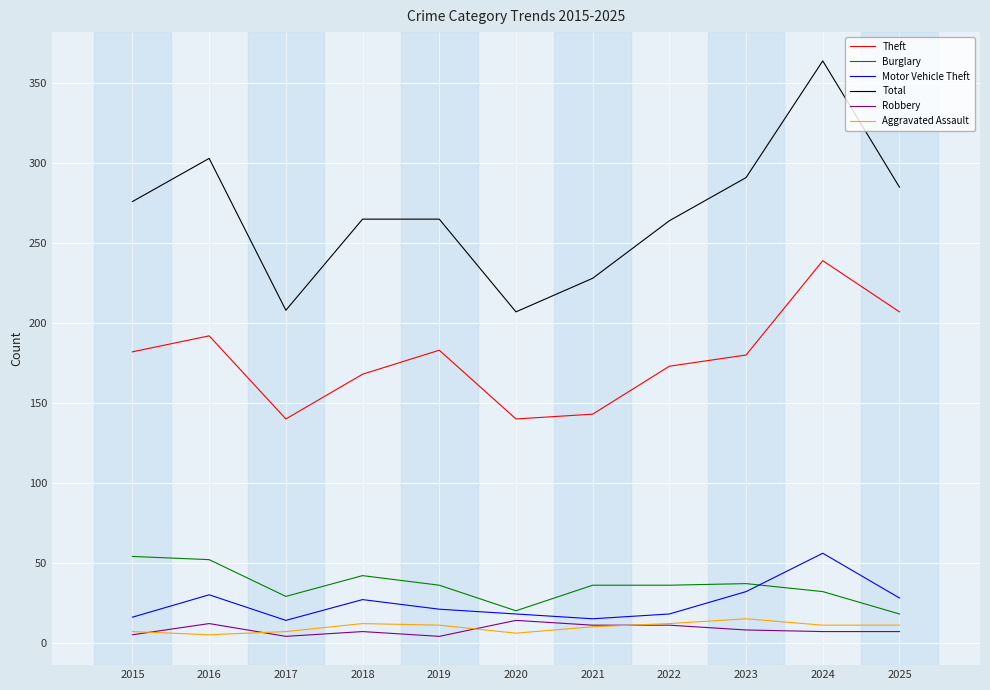

Is it true that Theft equals 207 at 2025?

True